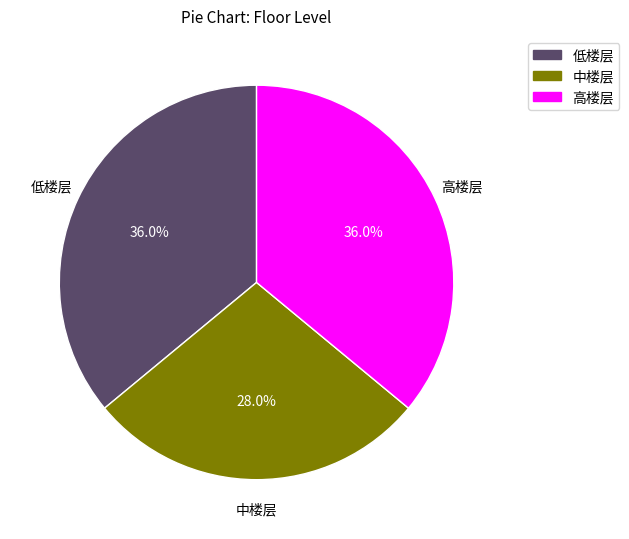

Which has a higher value, 中楼层 or 高楼层?

高楼层